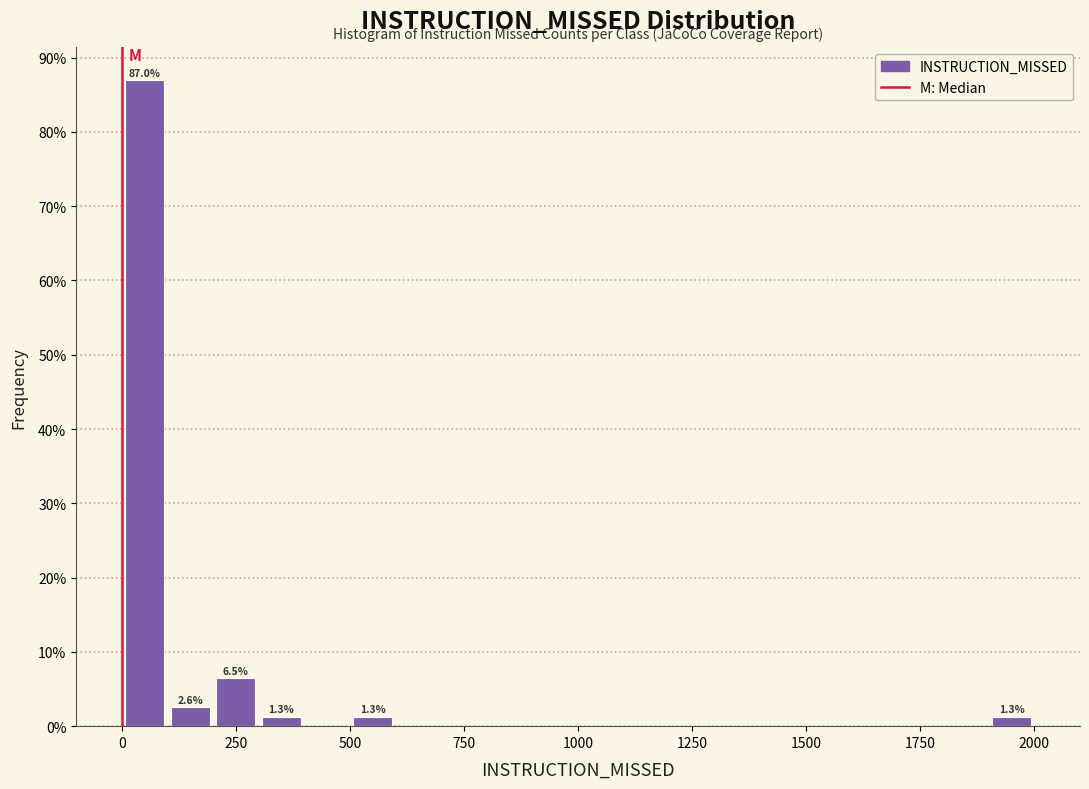

Read against the x-axis, roughly where is the centre of the tallest bar?

50